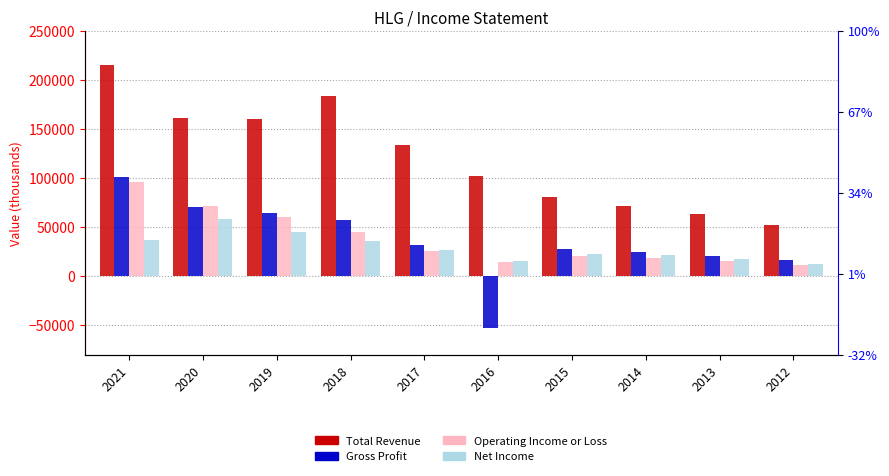

How many data points in Total Revenue are above 133600?

4